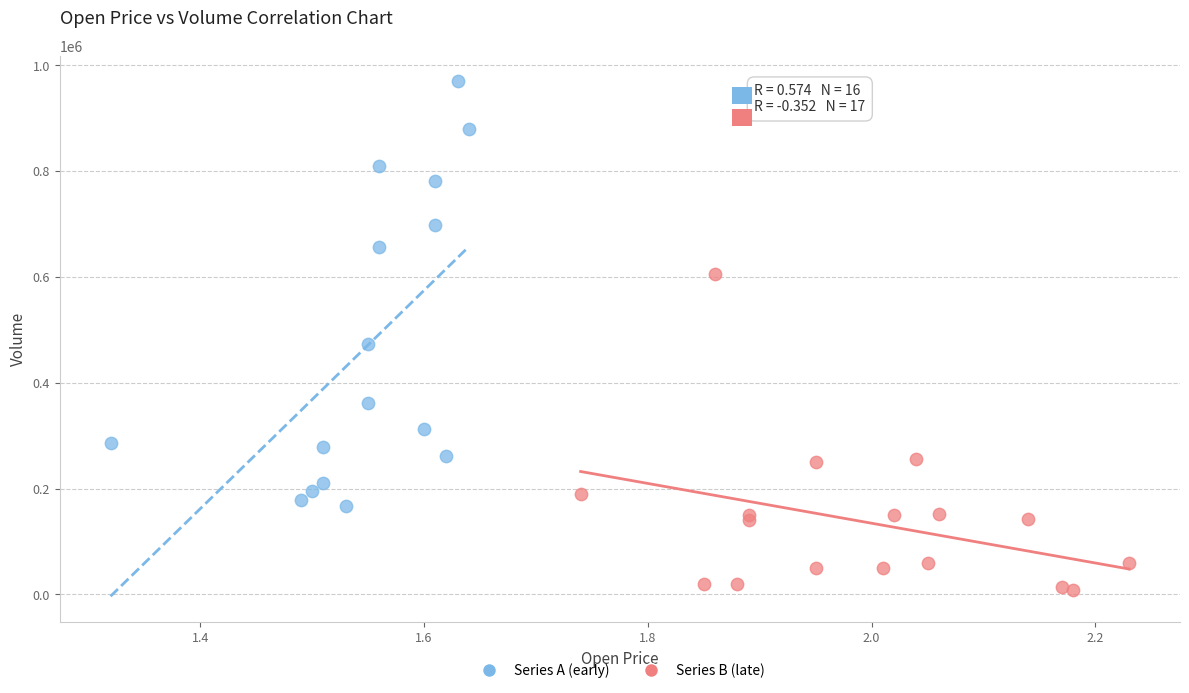

Which series contains the lowest Y value?

Series B (late)